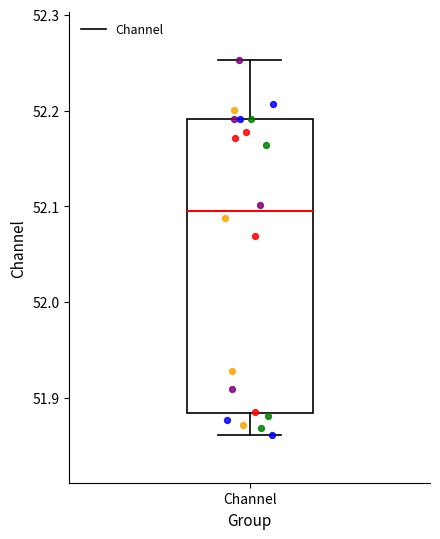

Transcribe this box plot: give where the median line is, the range the box spans, and where the two whiskers end, as read against the y-axis. The values are not printed on the chart, so give them approximately, as read against the axis.

median 52.09, box 51.88 to 52.19, whiskers 51.86 to 52.25